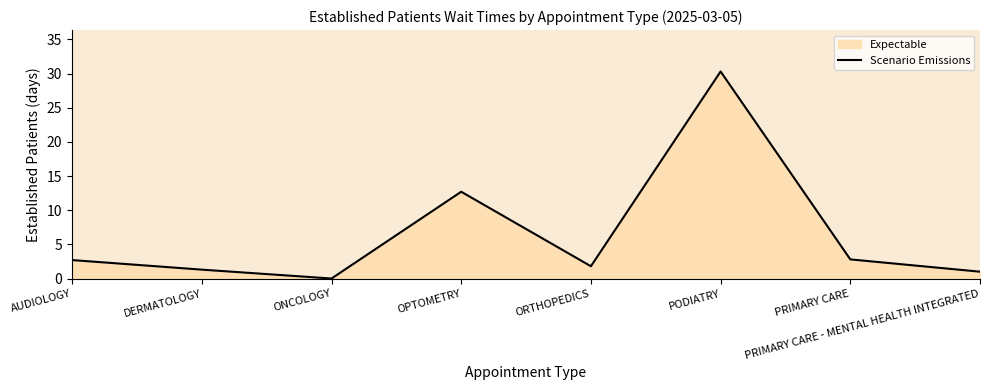

What is the difference between the second highest and second lowest values?

11.7